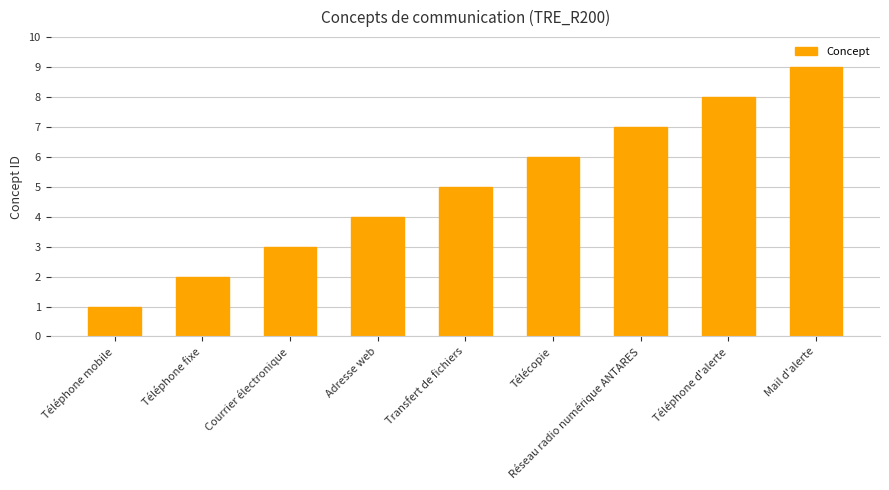

What position from the left is Télécopie?

6